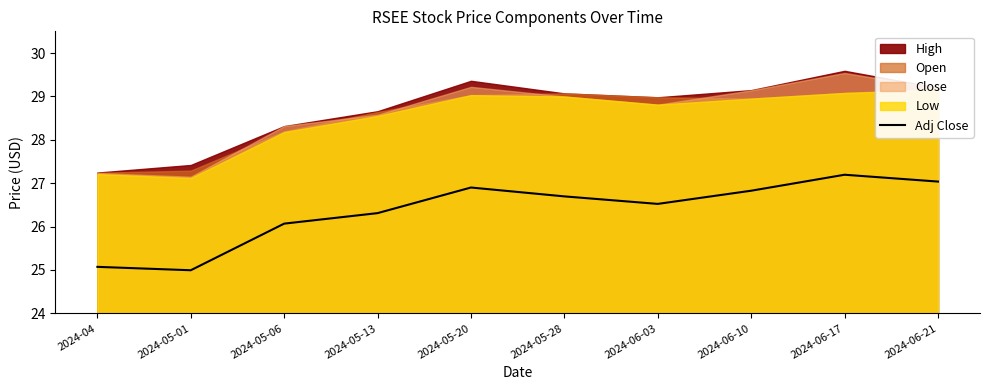

The chart shows a value of 26.9 at 2024-05-20. True or false?

True